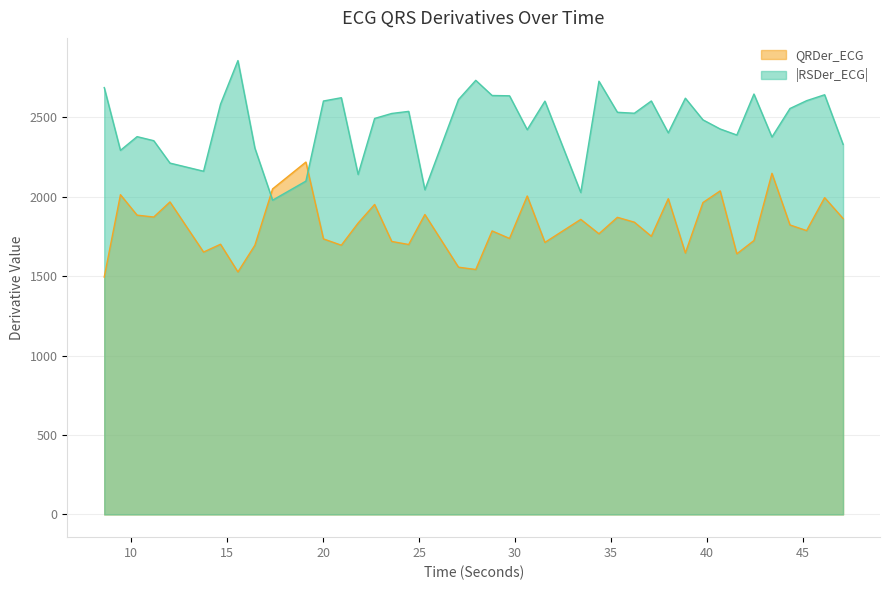

At how many categories does at least one series exceed 2207?

35